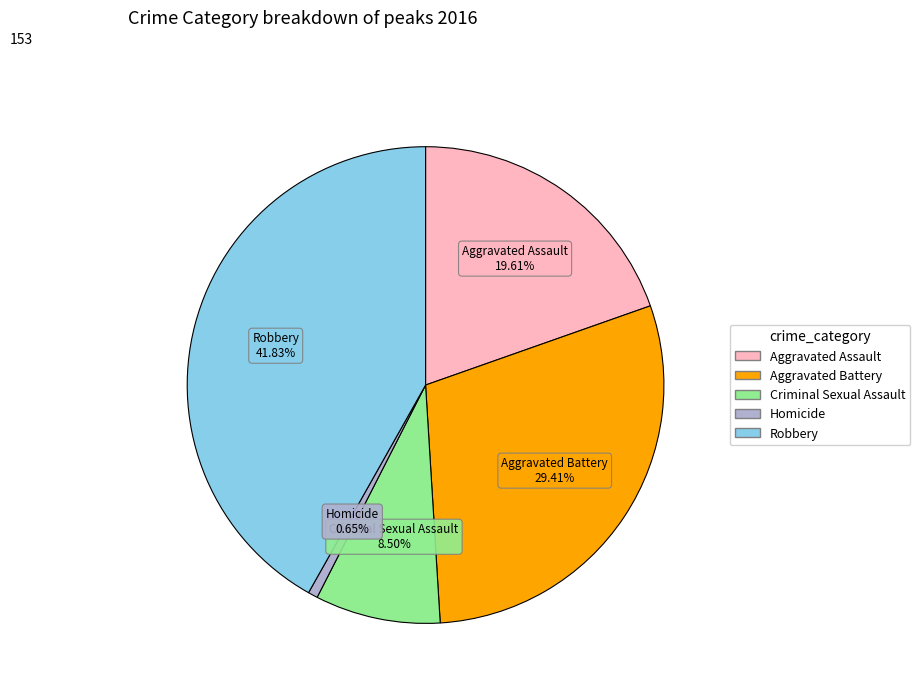

Rank the categories by value from highest to lowest.

Robbery, Aggravated Battery, Aggravated Assault, Criminal Sexual Assault, Homicide